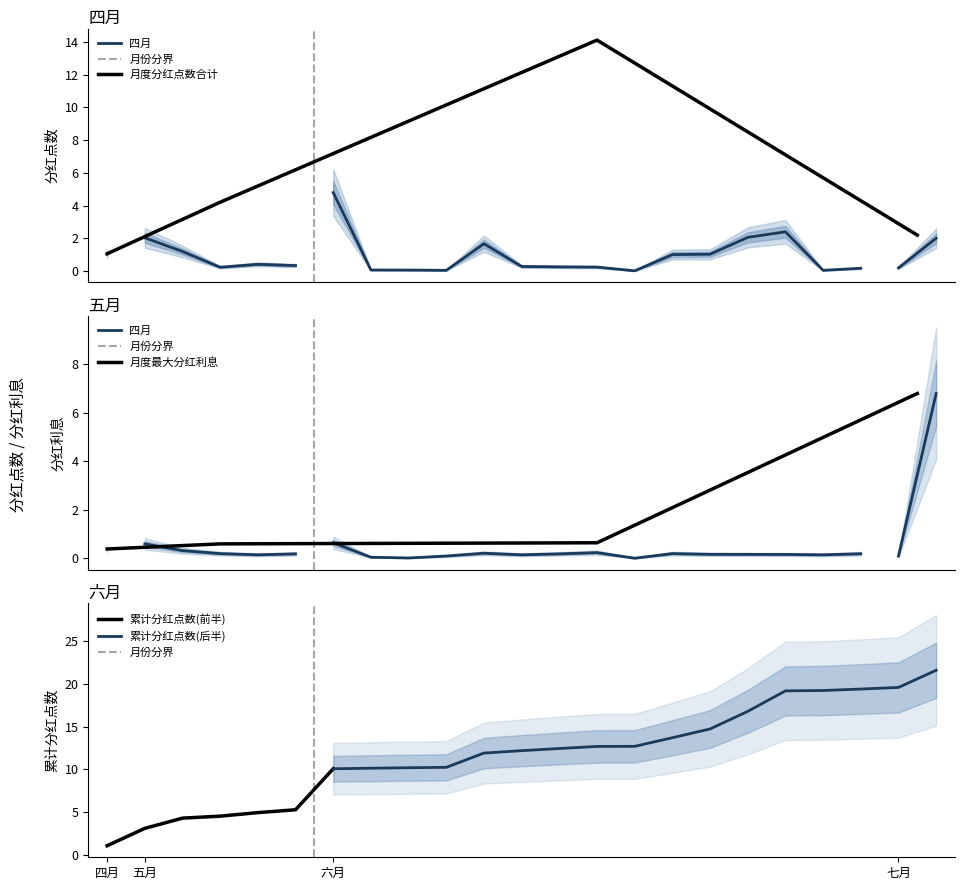

How many interior local peaks does the 月度分红点数合计 series have?

1